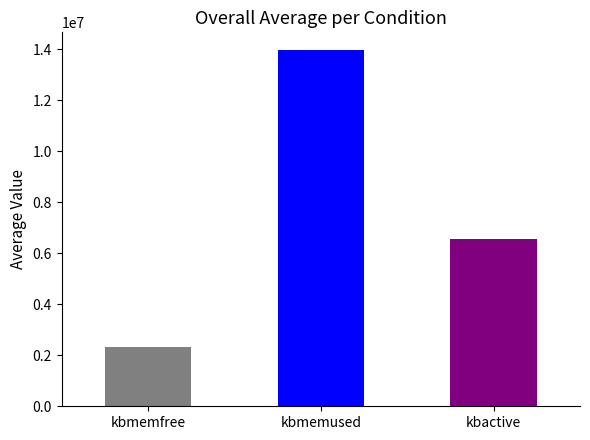

True or false: the data shows 762117.2 at kbmemfree.

False